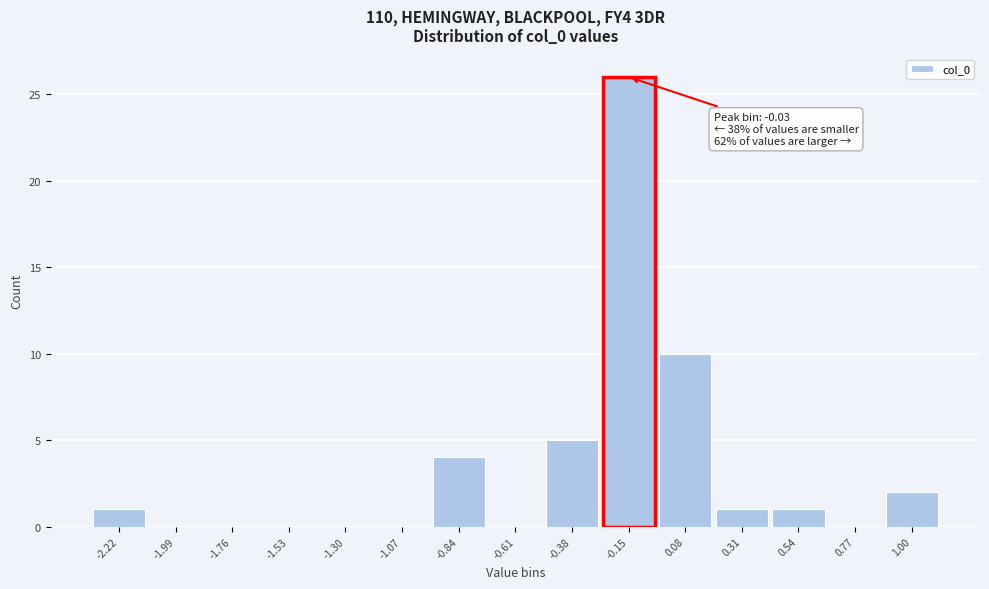

Reading right to left, list all the values displayed in this chart.

1.00=2	0.77=0	0.54=1	0.31=1	0.08=10	-0.15=26	-0.38=5	-0.61=0	-0.84=4	-1.07=0	-1.30=0	-1.53=0	-1.76=0	-1.99=0	-2.22=1